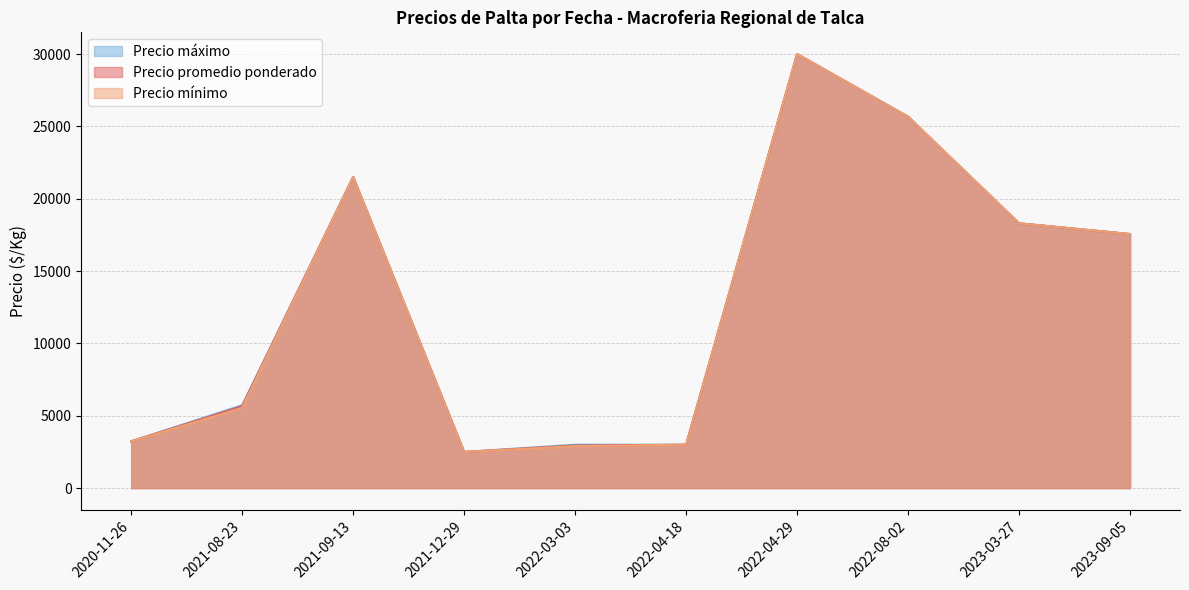

Which category has the highest value across all series?

2022-04-29